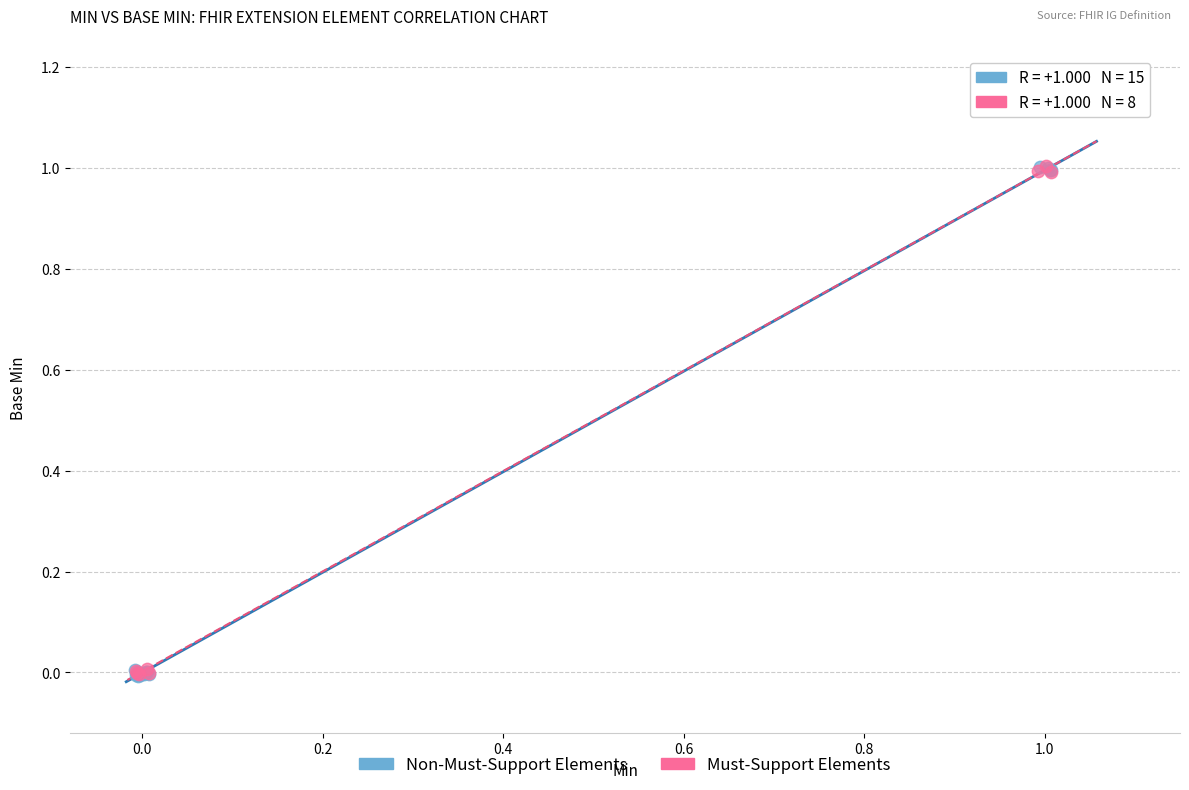

What are all the series names shown in the legend?

Non-Must-Support Elements, Must-Support Elements